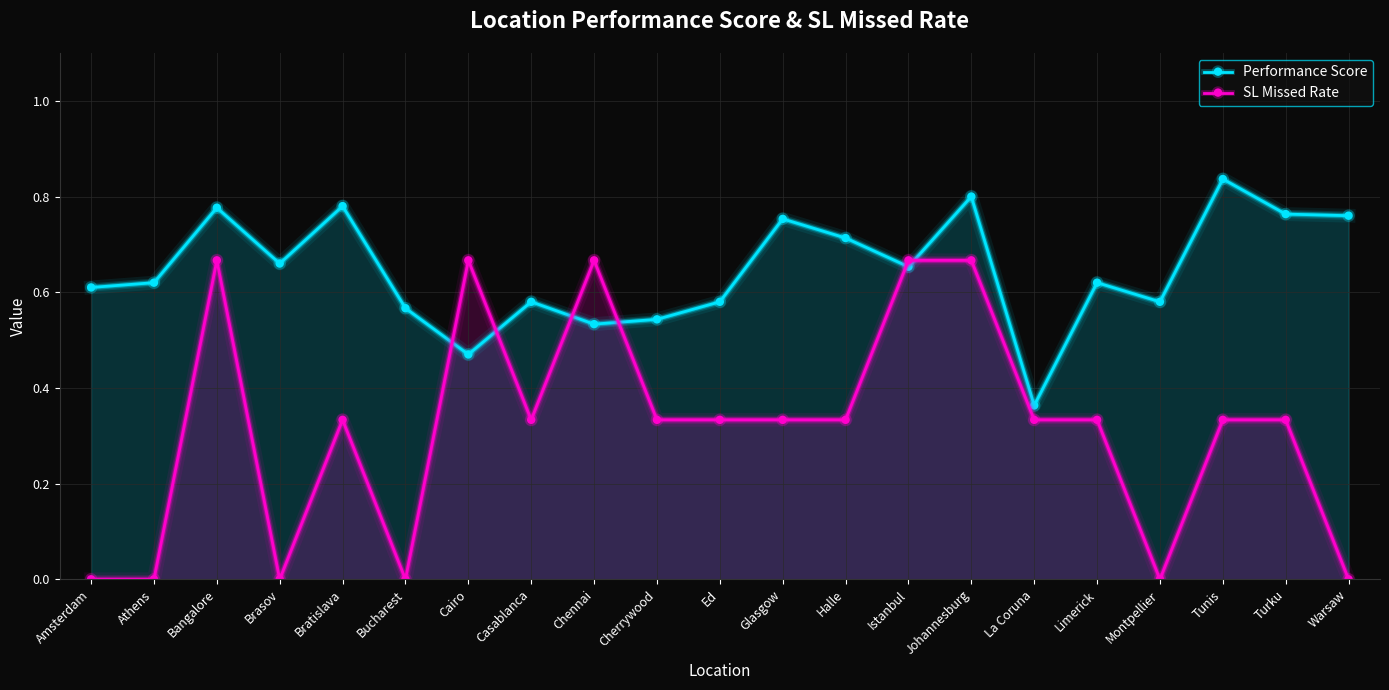

What is the total value across all series at Cairo?

1.1